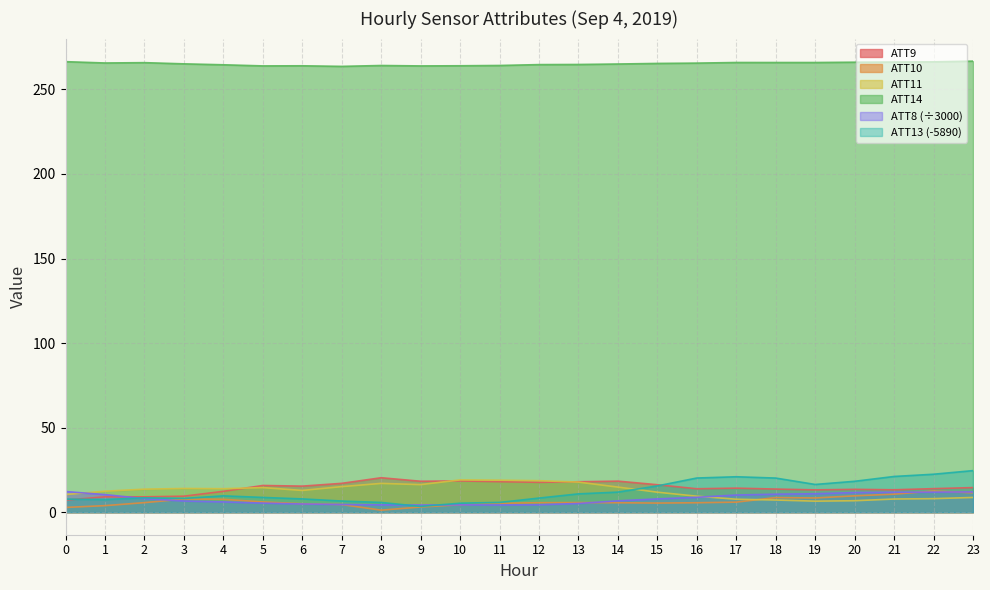

Is it true that ATT8 equals 17.3 at 19?

False